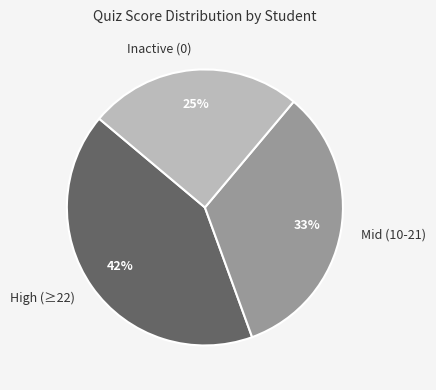

Is it true that Mid (10-21) is 23% of the pie?

False